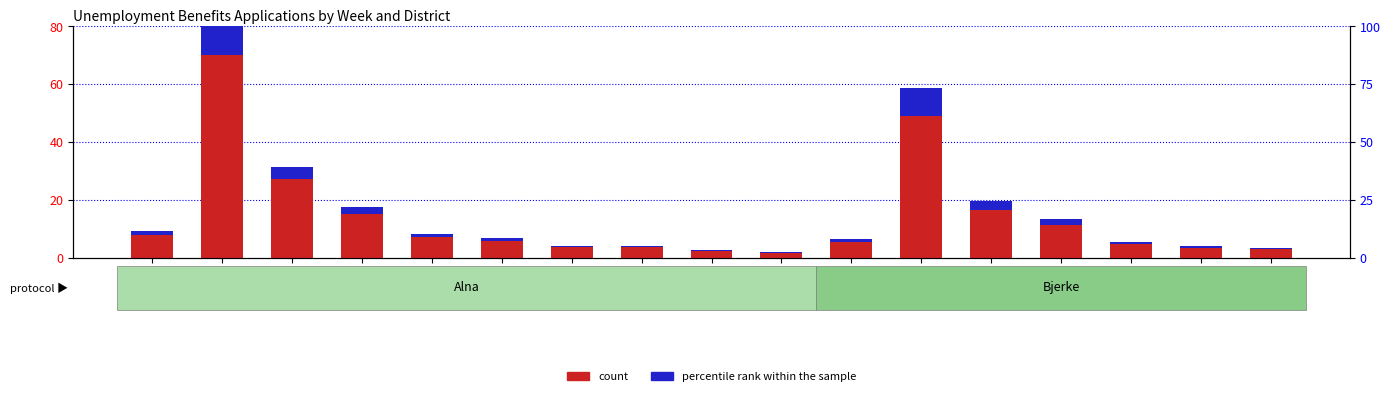

How many bars are there in each group?

2